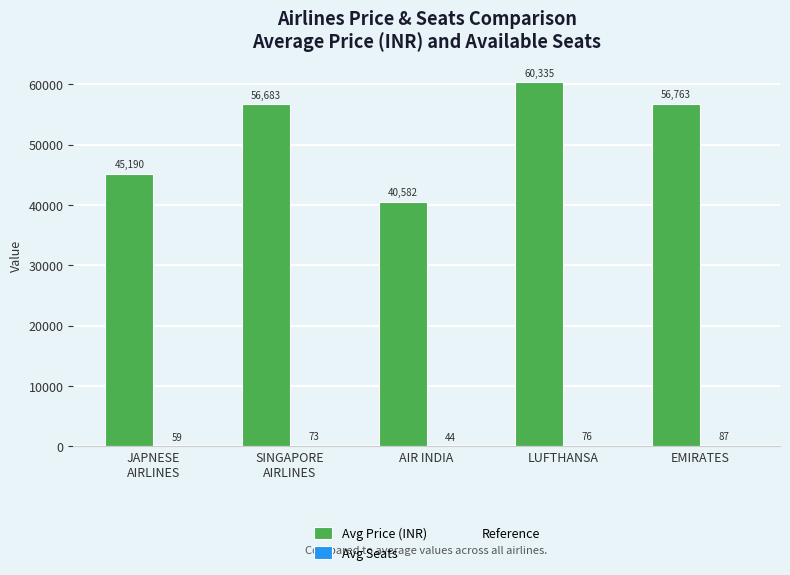

Which series has the largest total across all categories?

Avg Price (INR)